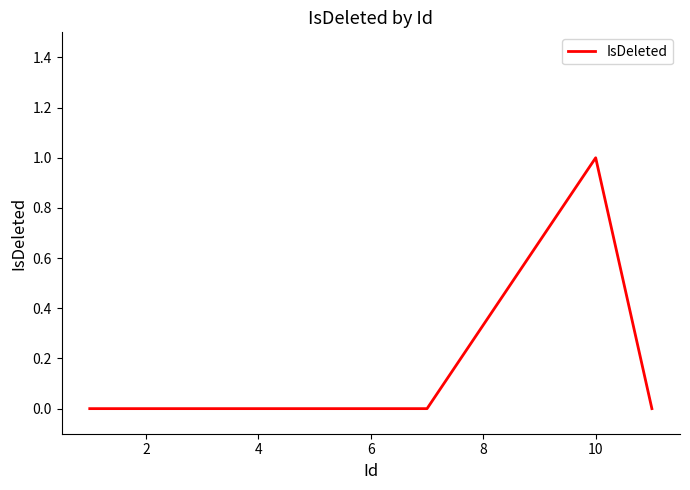

How many lines are shown in the chart?

1